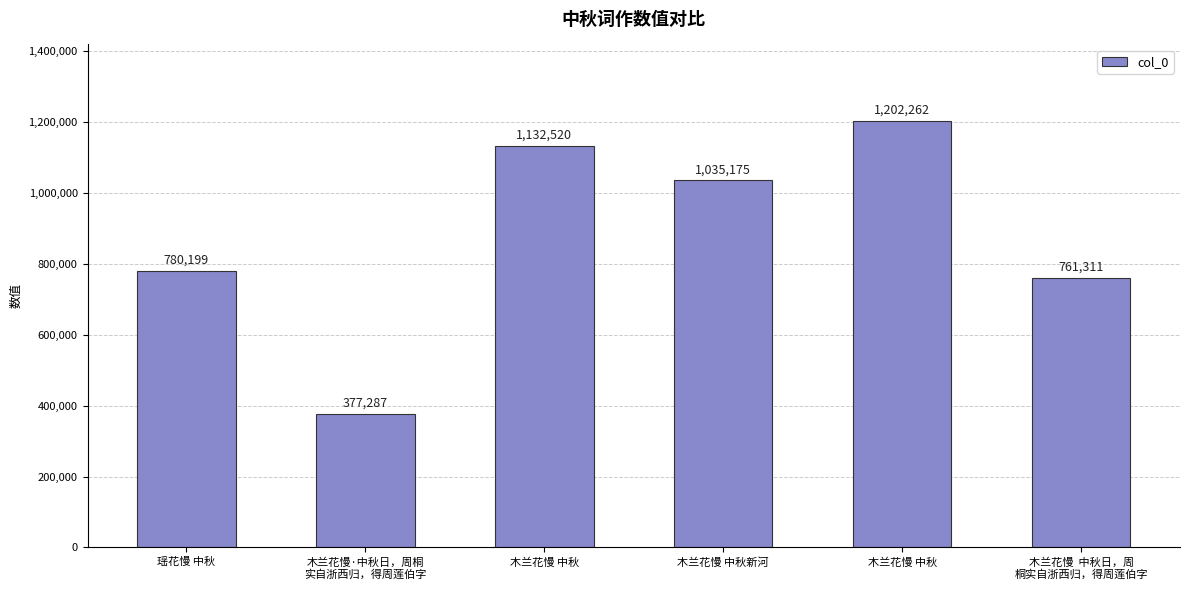

What is the maximum value shown in the chart?

1202262